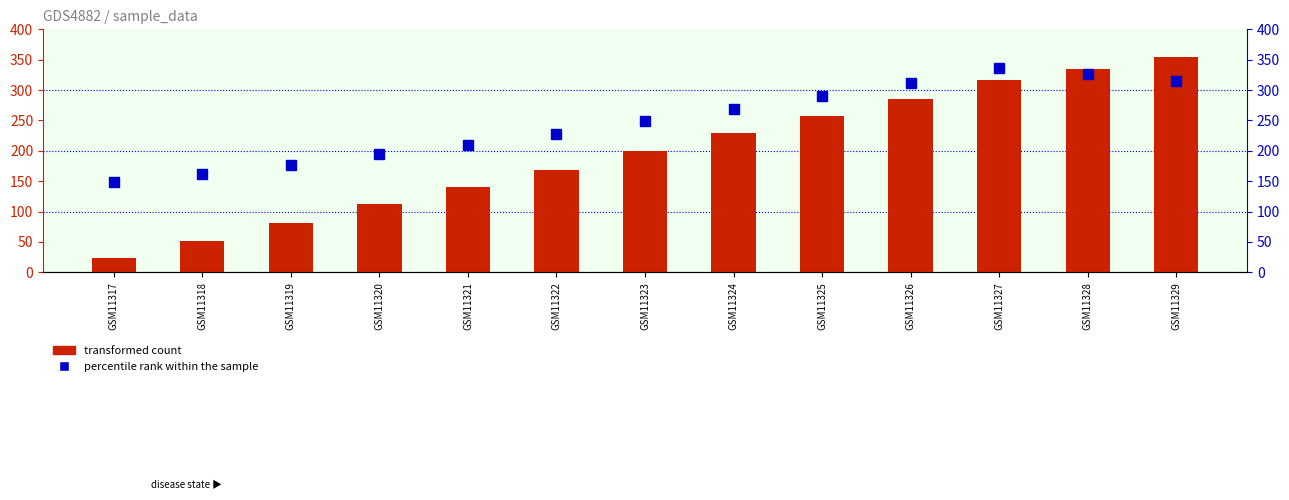

Are the bars grouped side by side (vs. stacked)?

Yes